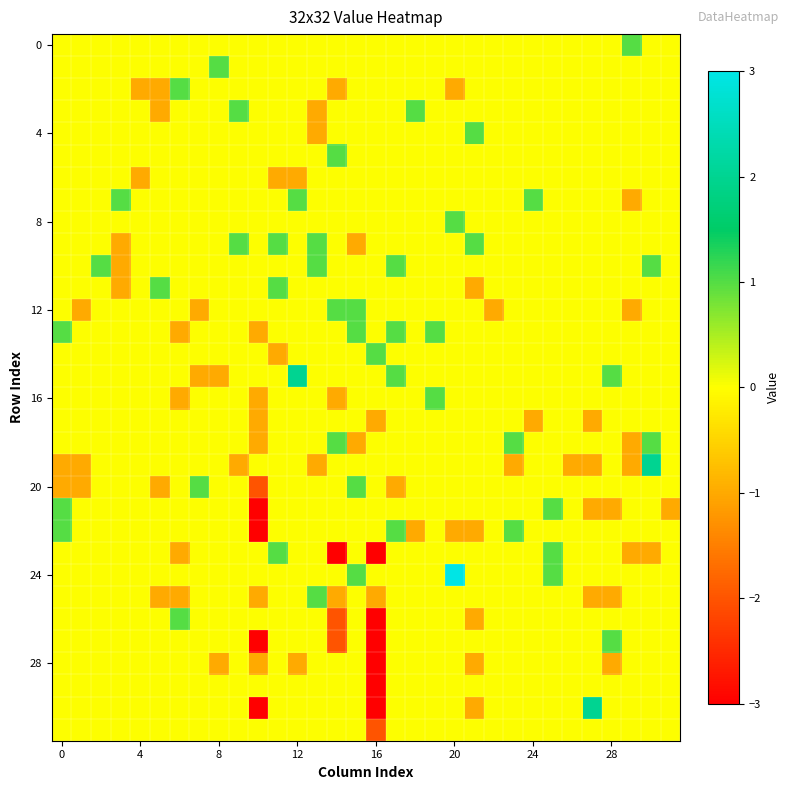

Which category has the highest value across all series?

20